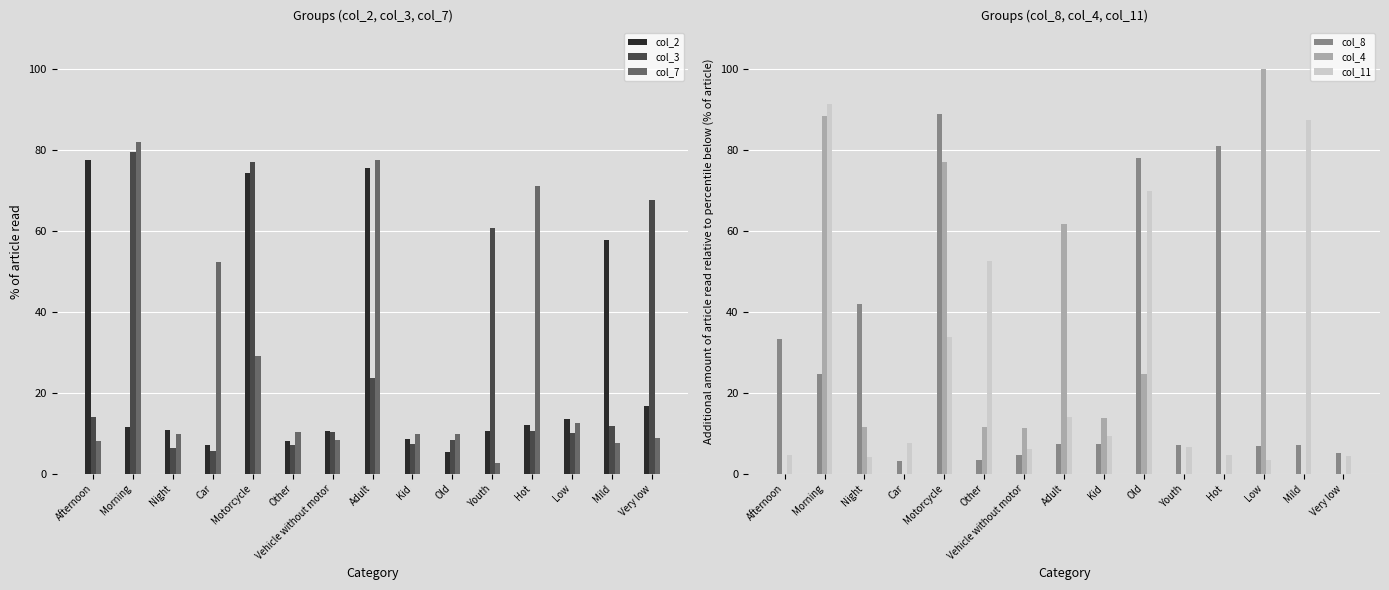

What is the lowest value of the col_7 series?

2.7